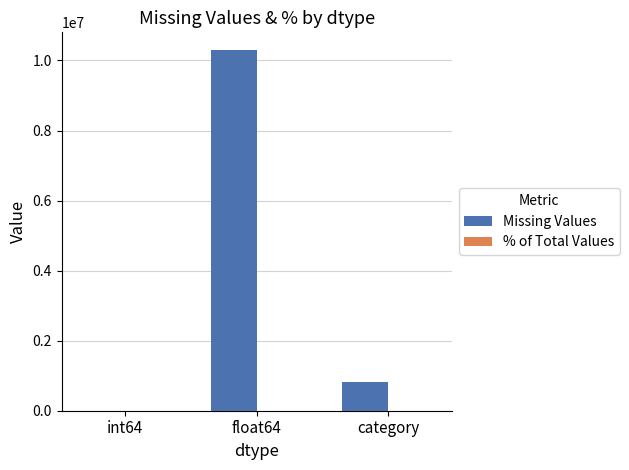

Does the chart contain stacked bars?

No